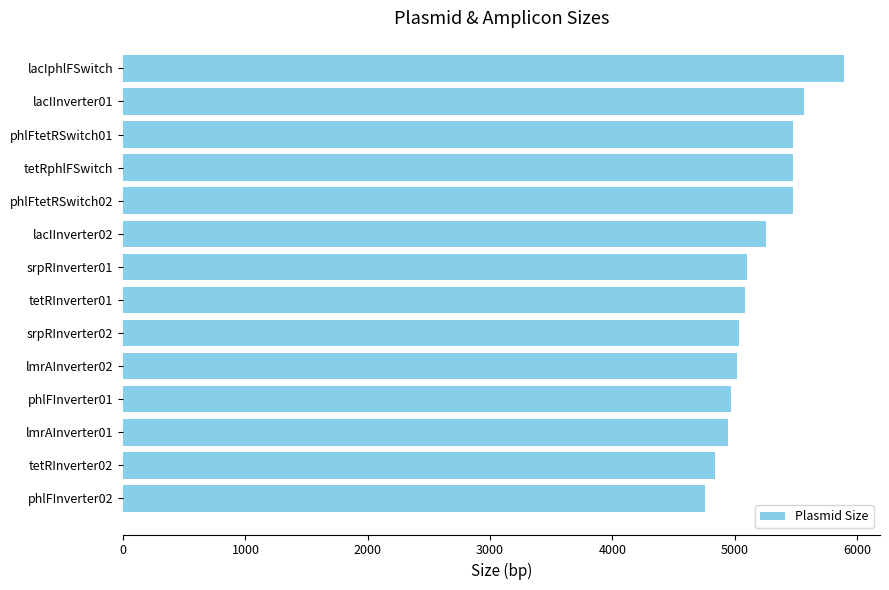

Approximately how many times larger is the value at lacIInverter02 compared to lacIInverter01?

0.9